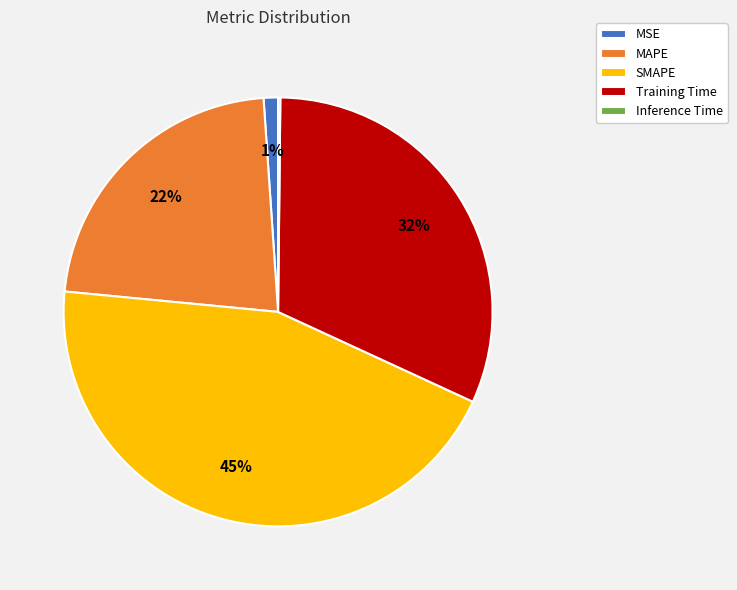

What is the ratio of the value at Training Time to the value at SMAPE?

0.7